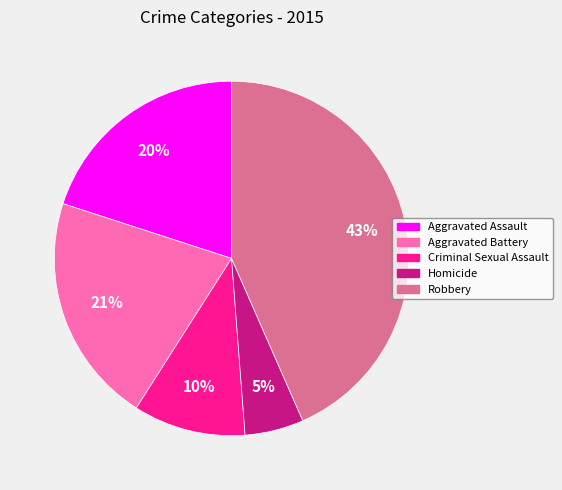

Count the number of slices in the pie.

5